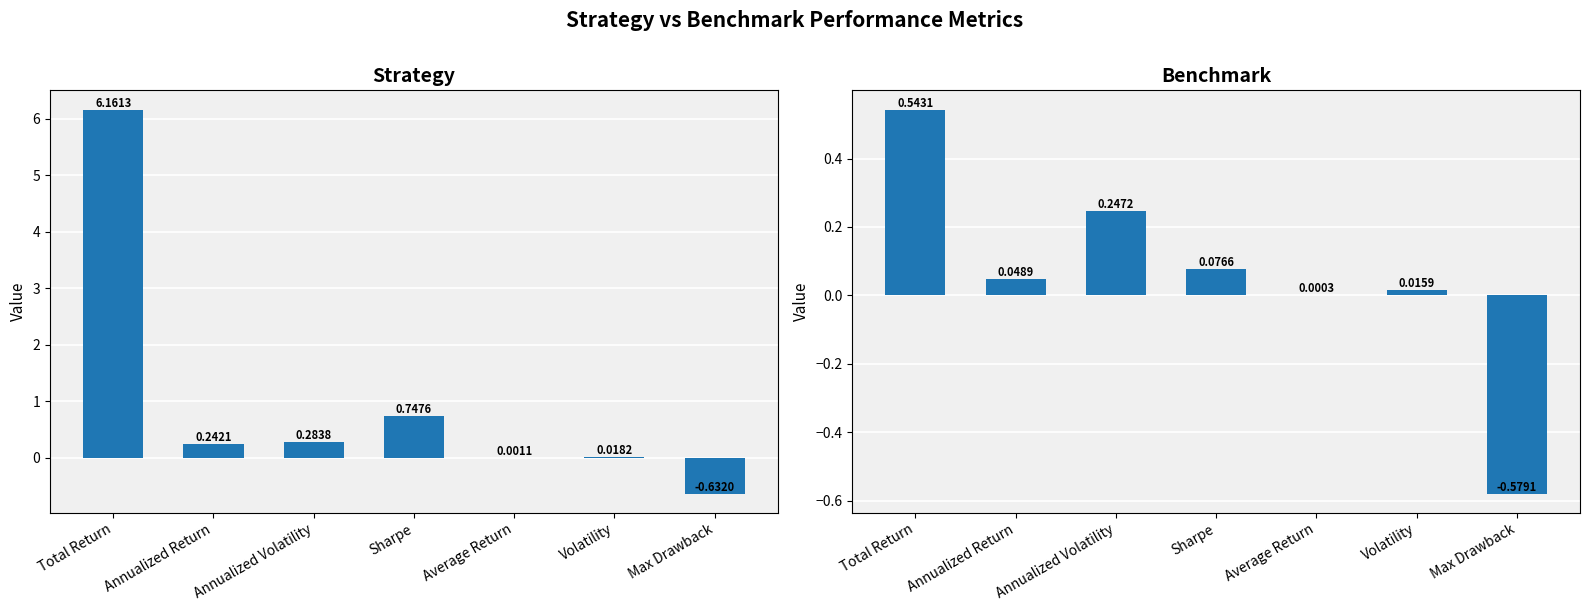

What is the total value across all series at Max Drawback?

-1.2